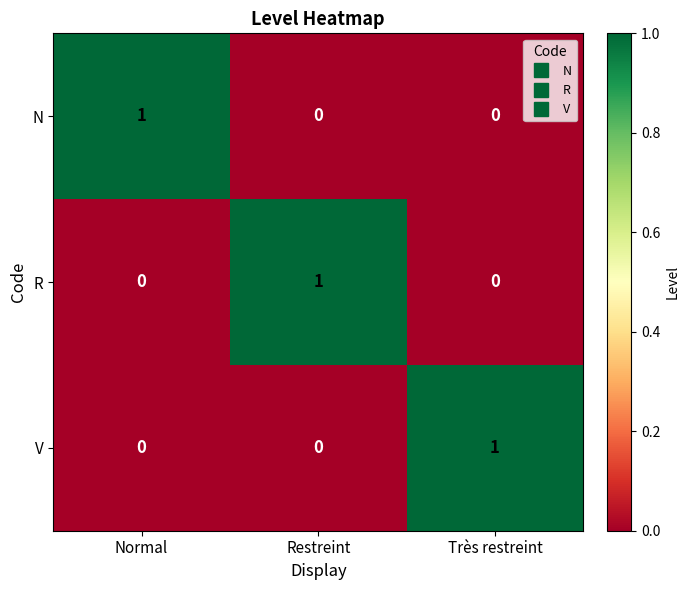

Reading left to right, extract all data points from this chart.

N: 1	0	0
R: 0	1	0
V: 0	0	1